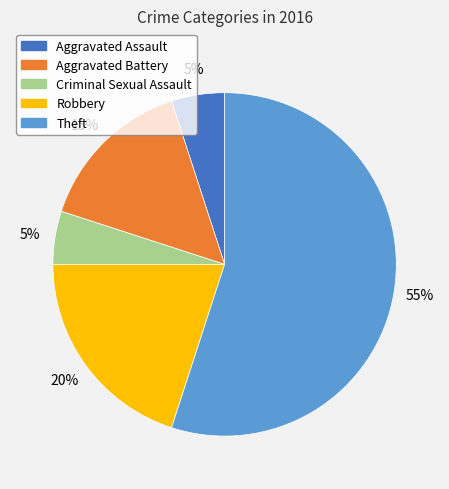

True or false: Aggravated Assault accounts for 17% of the total.

False